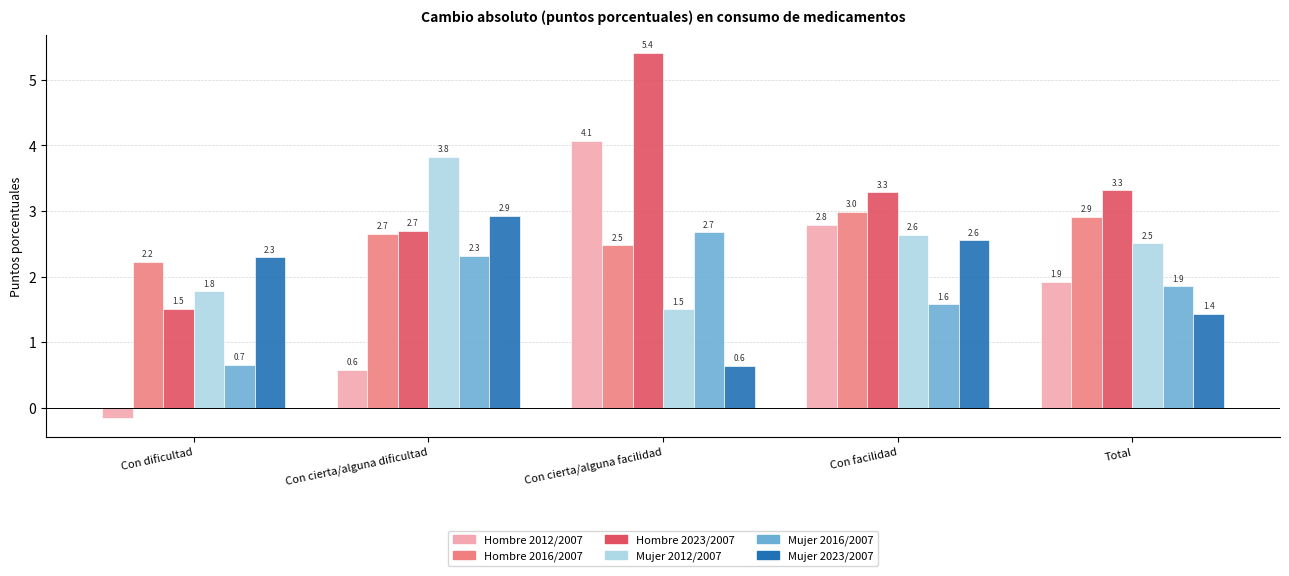

How many bars are there in total?

30